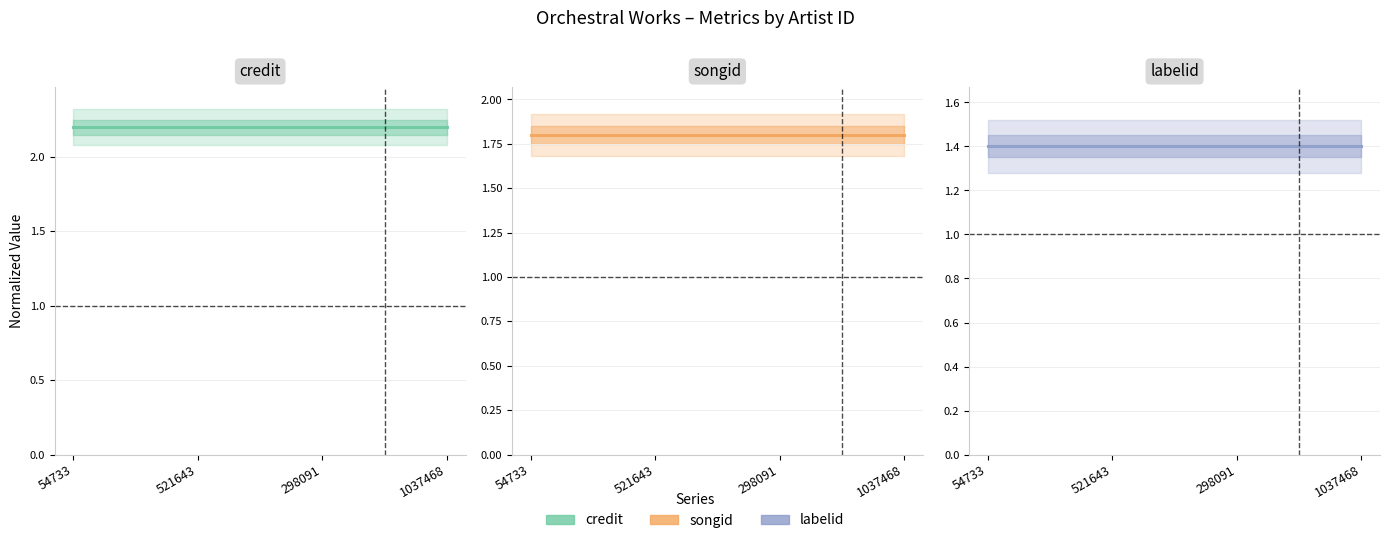

True or false: songid and credit cross at least once.

False